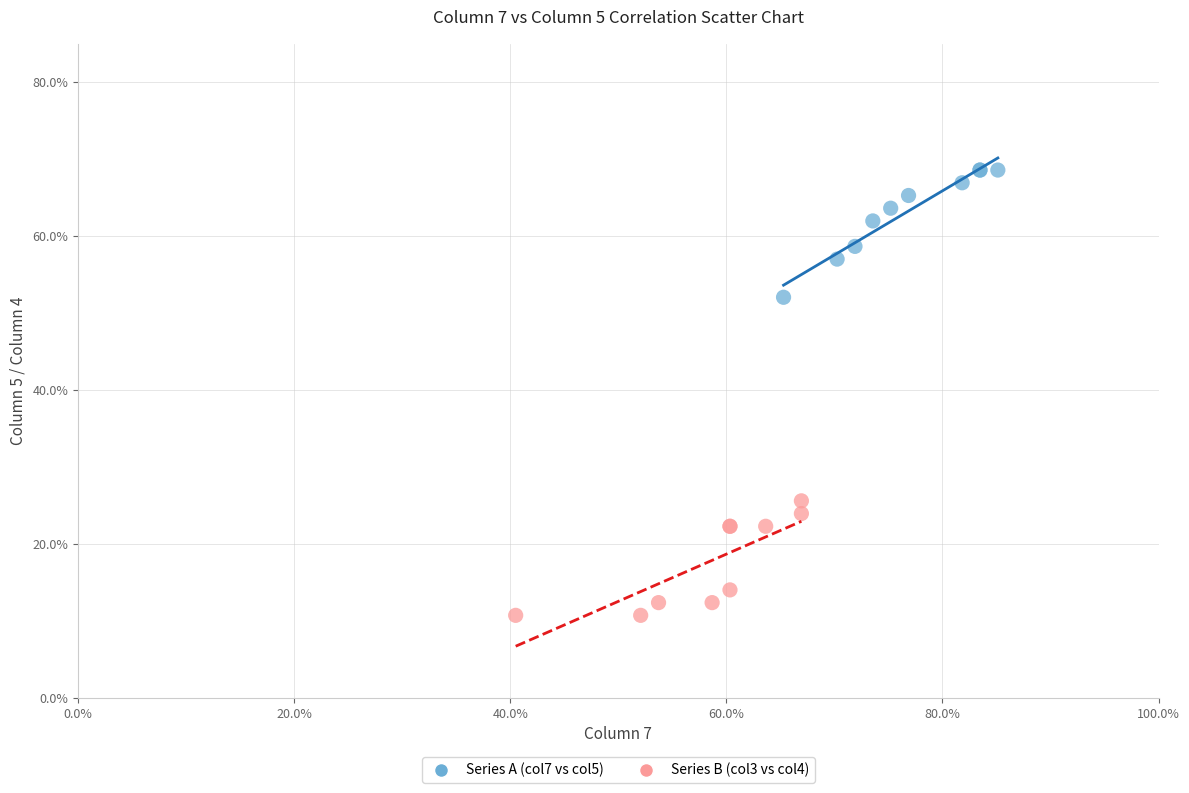

What are all the series names shown in the legend?

Series A (col7 vs col5), Series B (col3 vs col4)